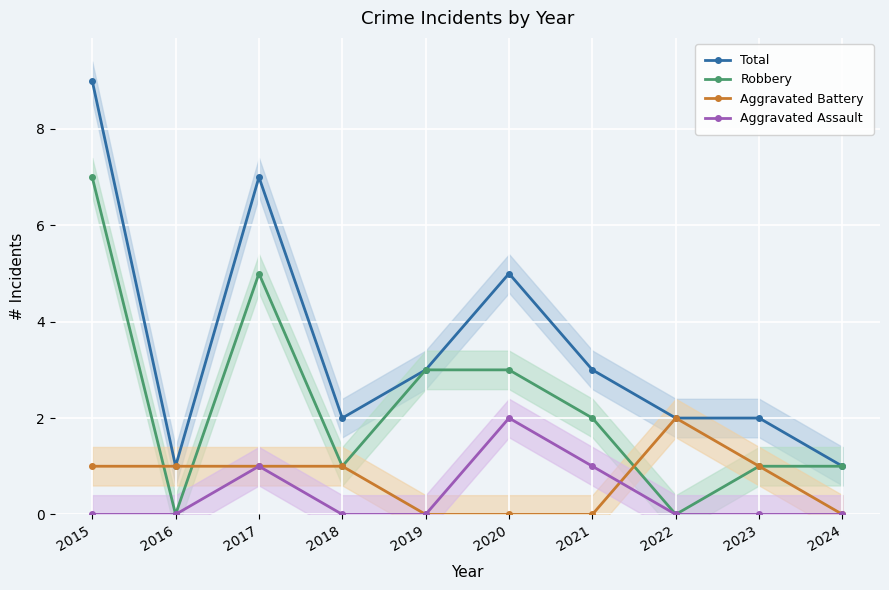

How many lines are shown in the chart?

4